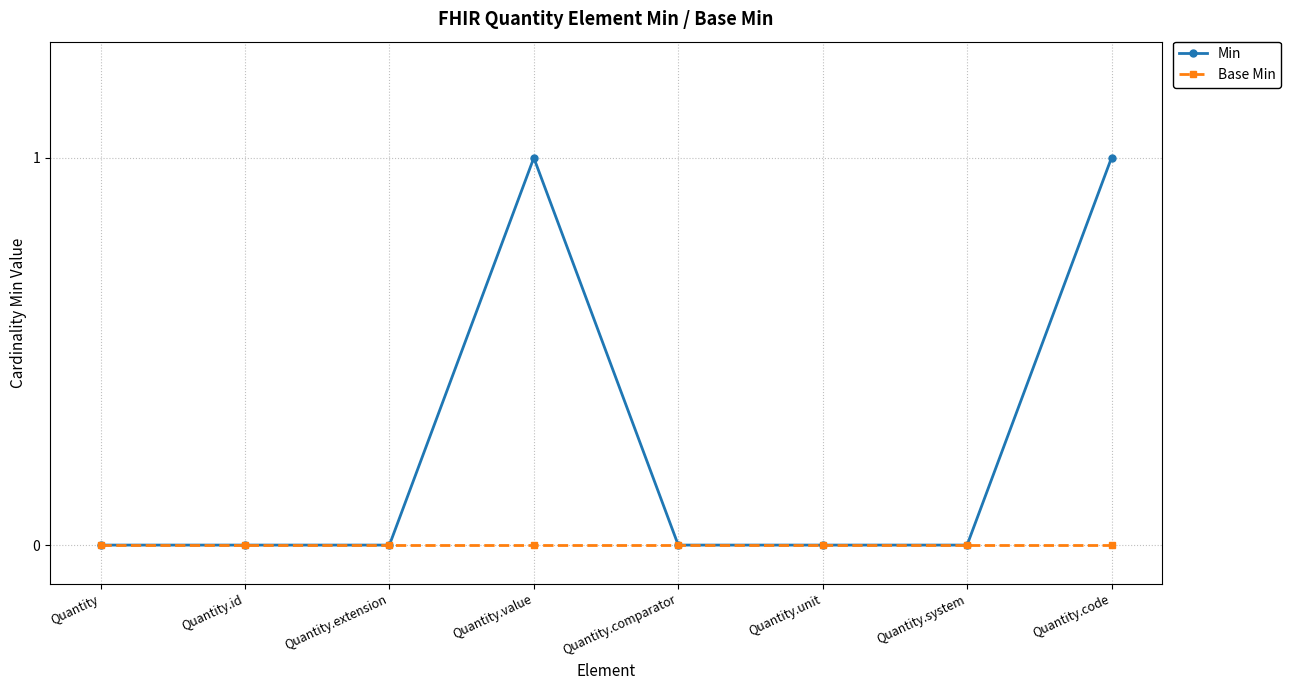

Does the chart have visible grid lines?

Yes